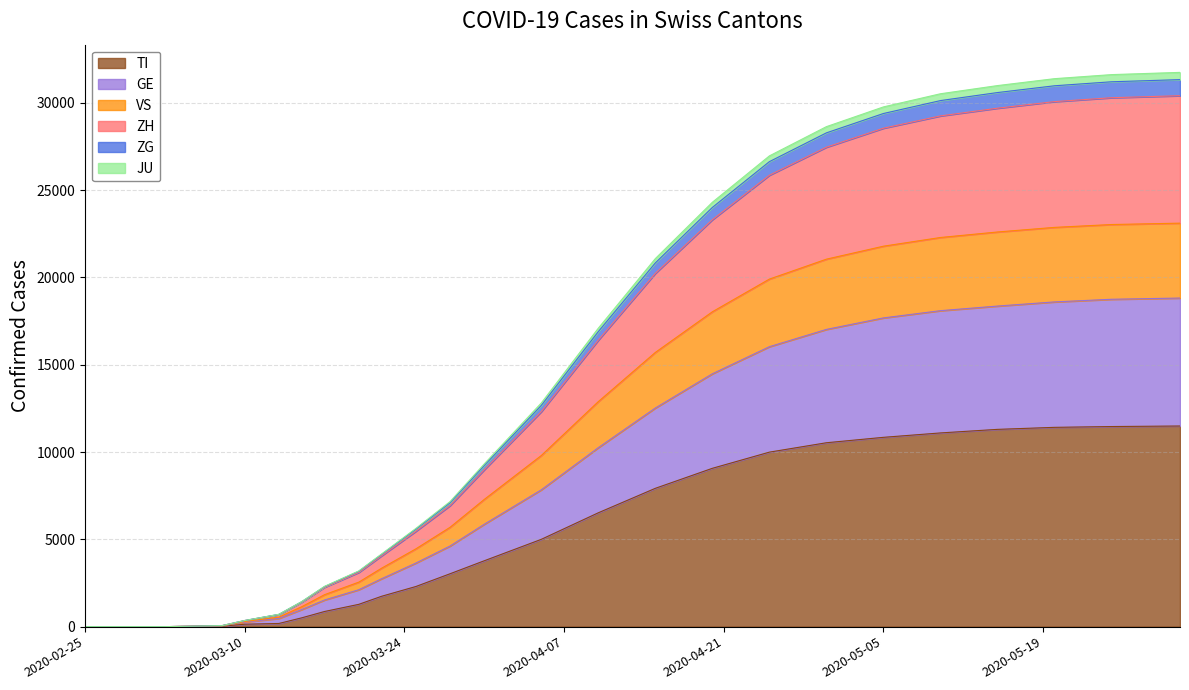

Is it true that ZG equals 347 at 2020-03-10?

True